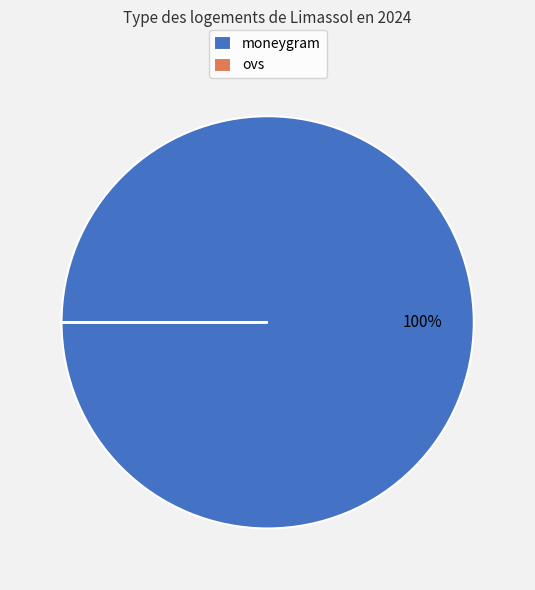

To the nearest percent, what is the average slice percentage?

50%